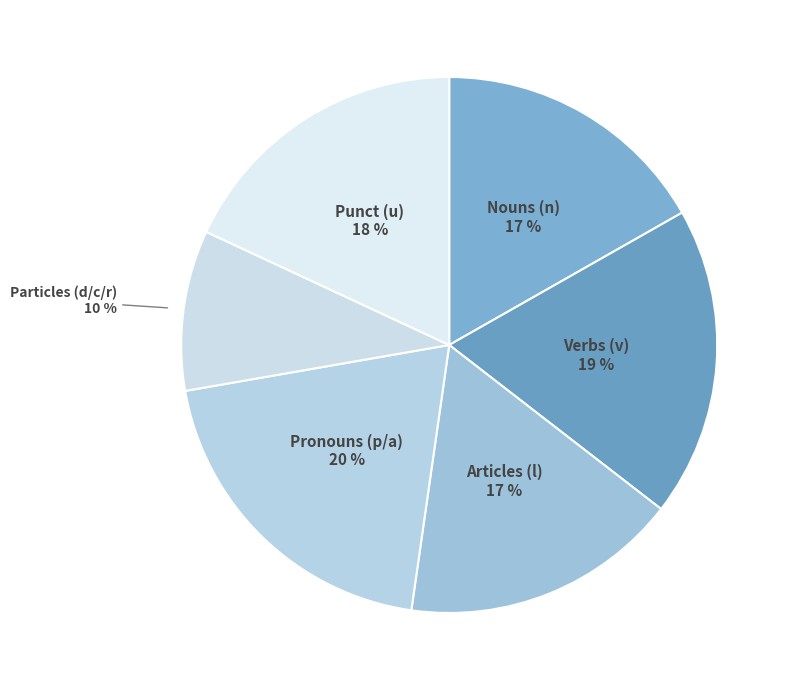

To the nearest percent, what is the difference between the largest and smallest slice percentages?

10%